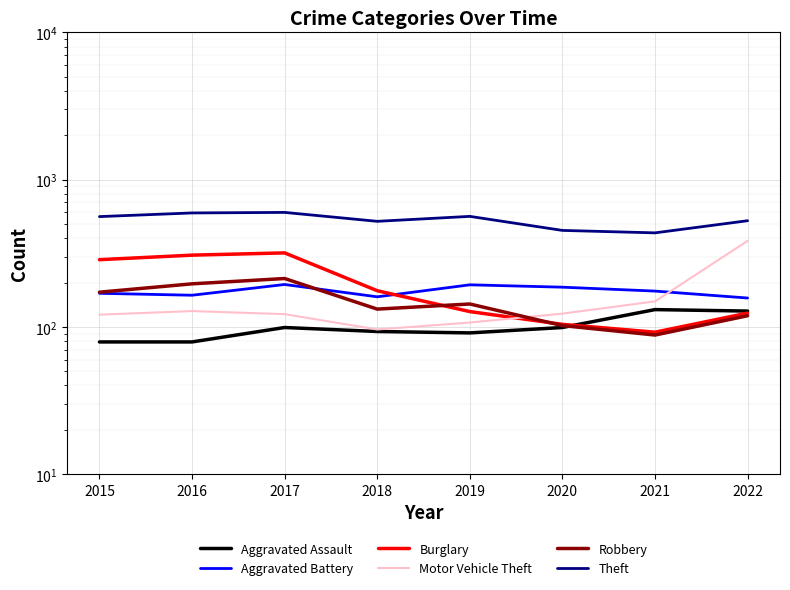

What is the average value of the Aggravated Battery series?

175